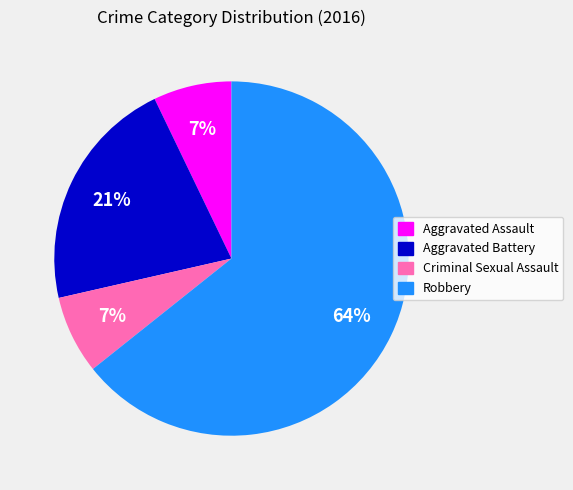

Is the sum of Aggravated Assault and Criminal Sexual Assault greater than half?

No